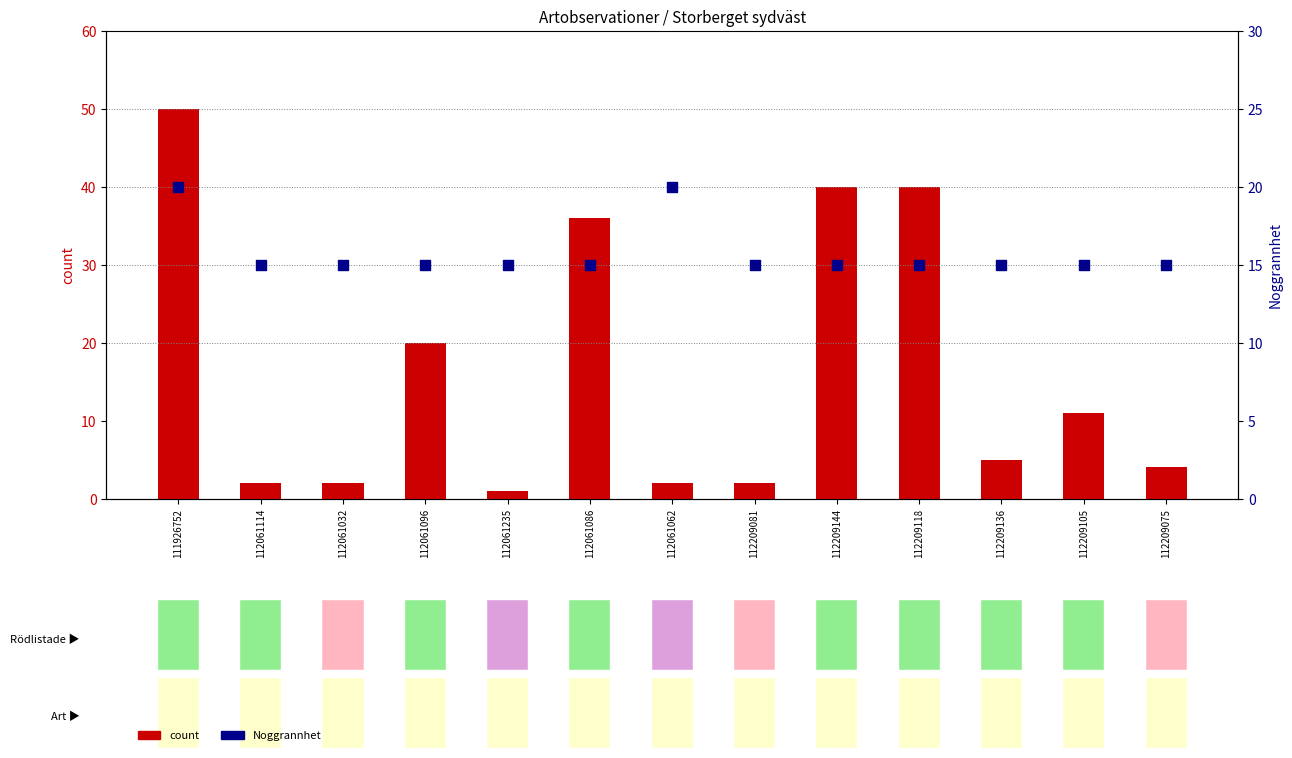

Which series contains the lowest Y value?

count